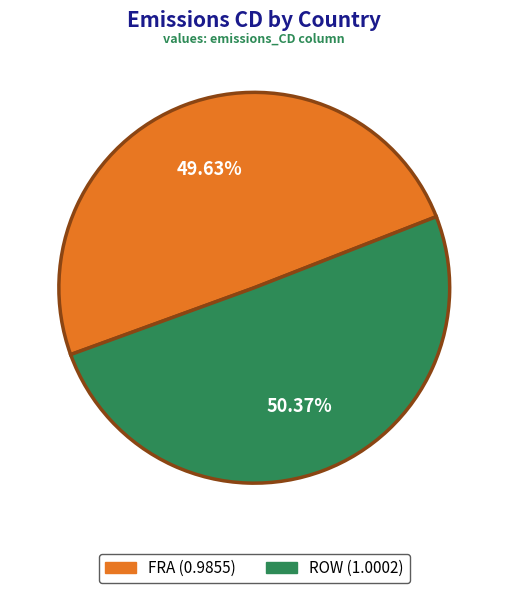

Does ROW represent more than half of the total?

Yes